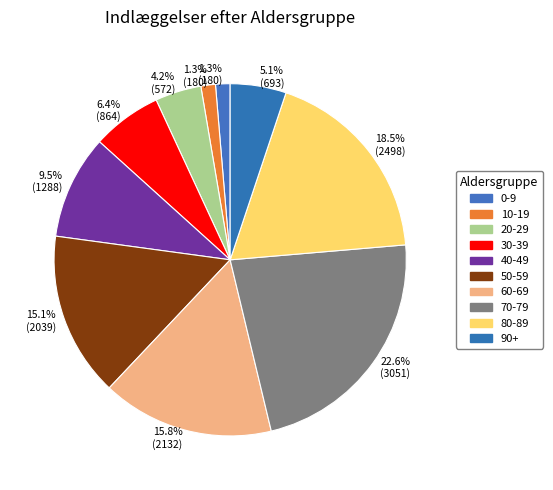

How much of the chart is everything except 70-79?

77.4%